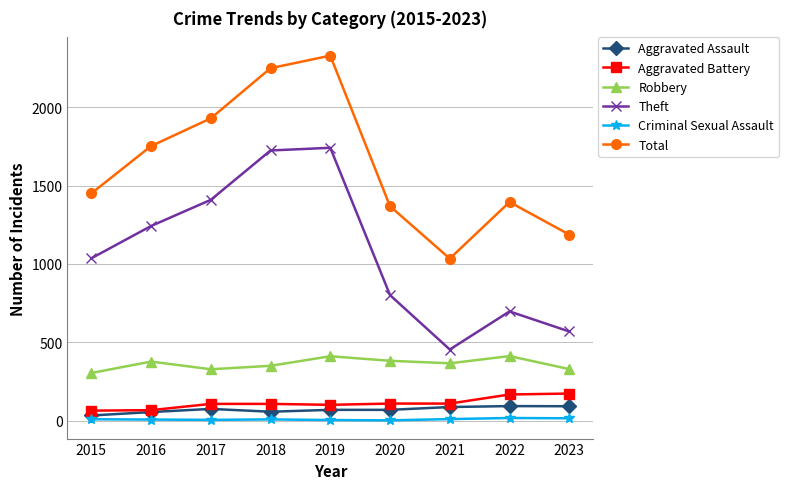

Rank the series by their maximum value, from highest to lowest.

Total, Theft, Robbery, Aggravated Battery, Aggravated Assault, Criminal Sexual Assault